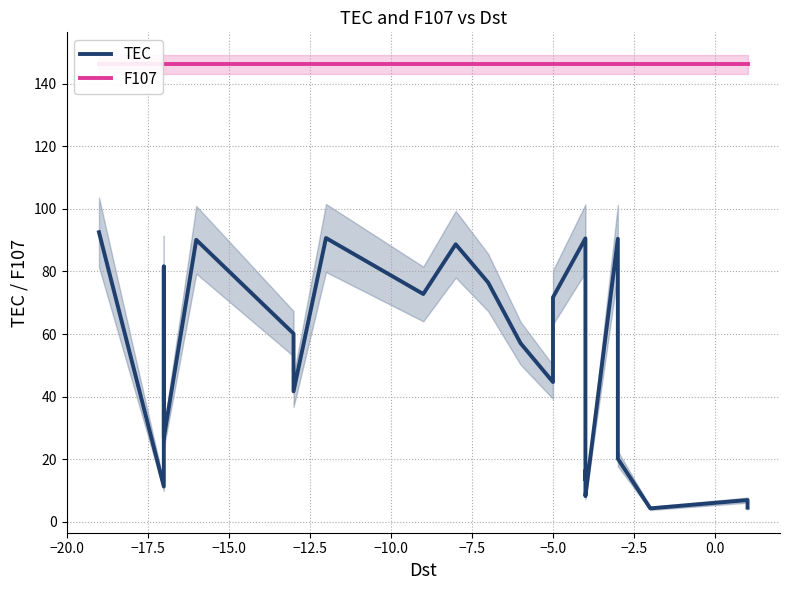

What is the maximum value shown in the chart?

146.1